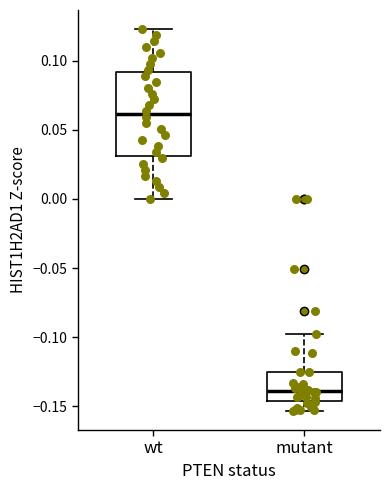

Reading left to right, transcribe this box plot: for each box, give where its median line is, the range the box spans, and where its two whiskers end, as read against the y-axis. The values are not printed on the chart, so give them approximately, as read against the axis.

wt: median 0.060, box 0.030 to 0.090, whiskers 0.000 to 0.125
mutant: median -0.140, box -0.145 to -0.125, whiskers -0.155 to -0.095